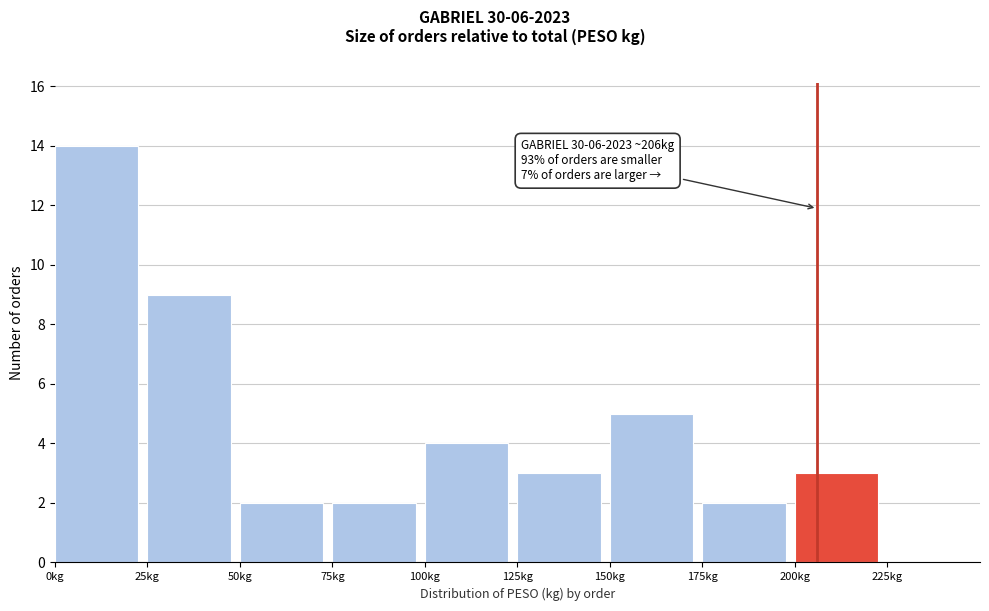

Over which range of the x-axis is the bar tallest?

0 to 25